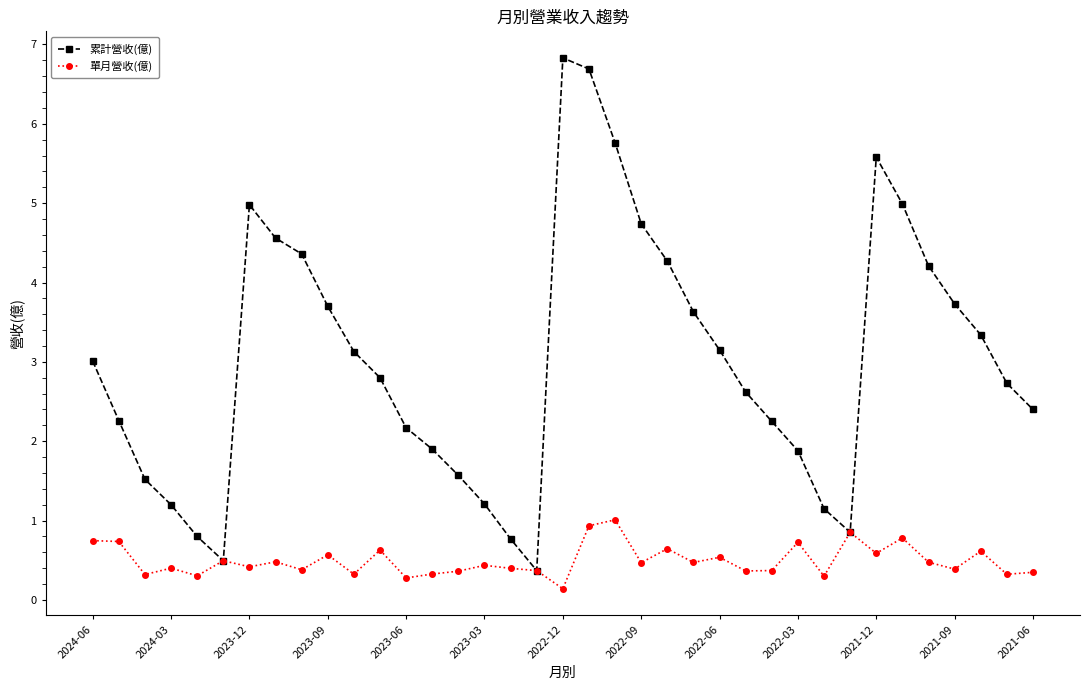

What is the sum of all 單月營收(億) values?

18.3